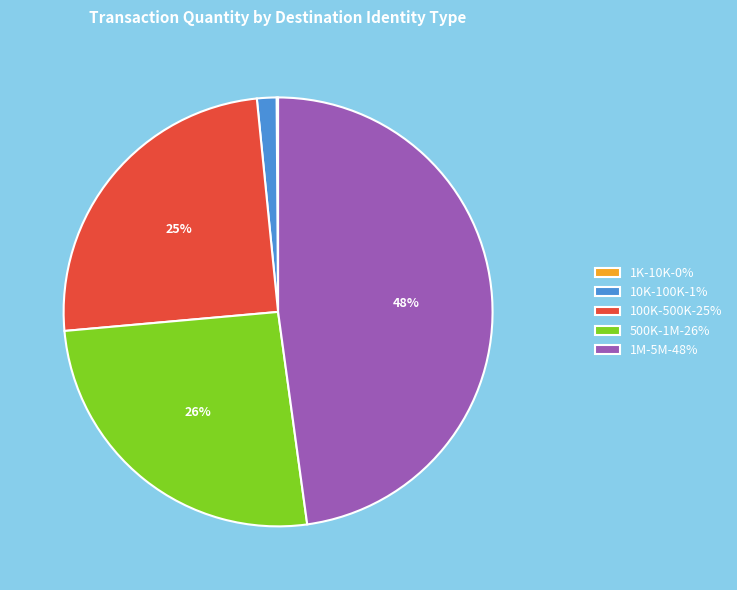

Approximately how many times larger is the value at 500K-1M-26% compared to 1M-5M-48%?

0.5